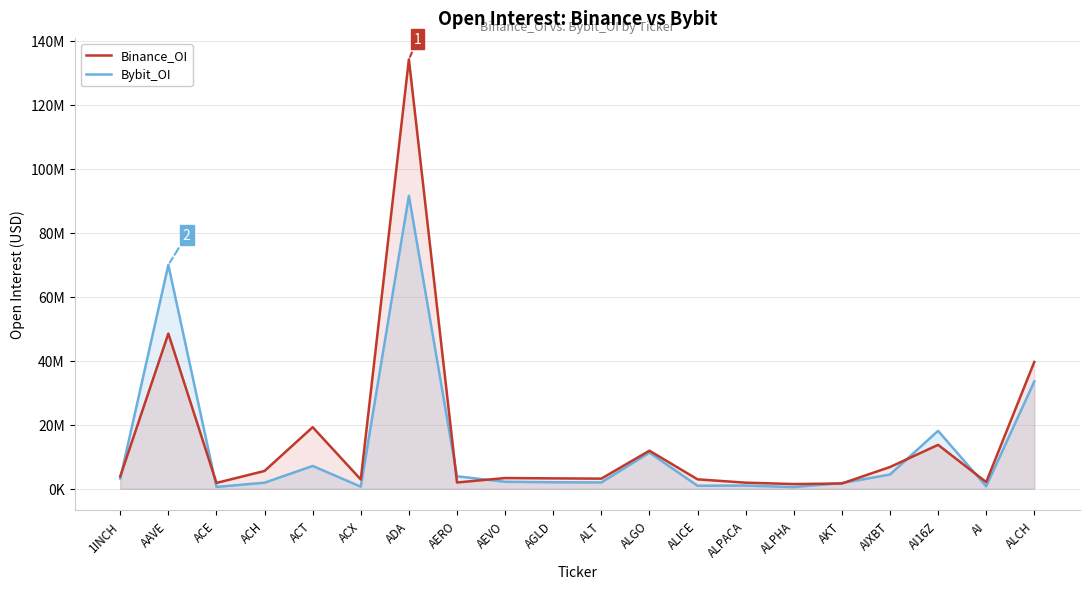

Is it true that Bybit_OI equals 6401730 at AI16Z?

False